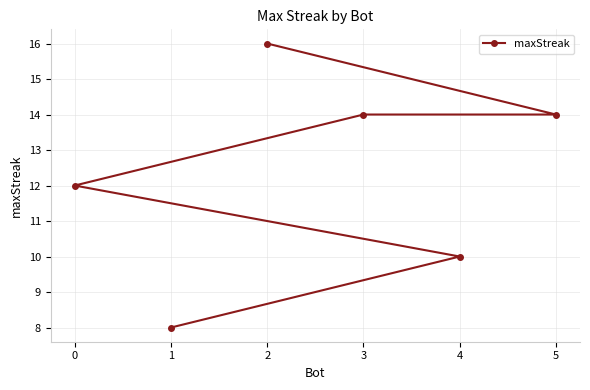

How many lines are shown in the chart?

1